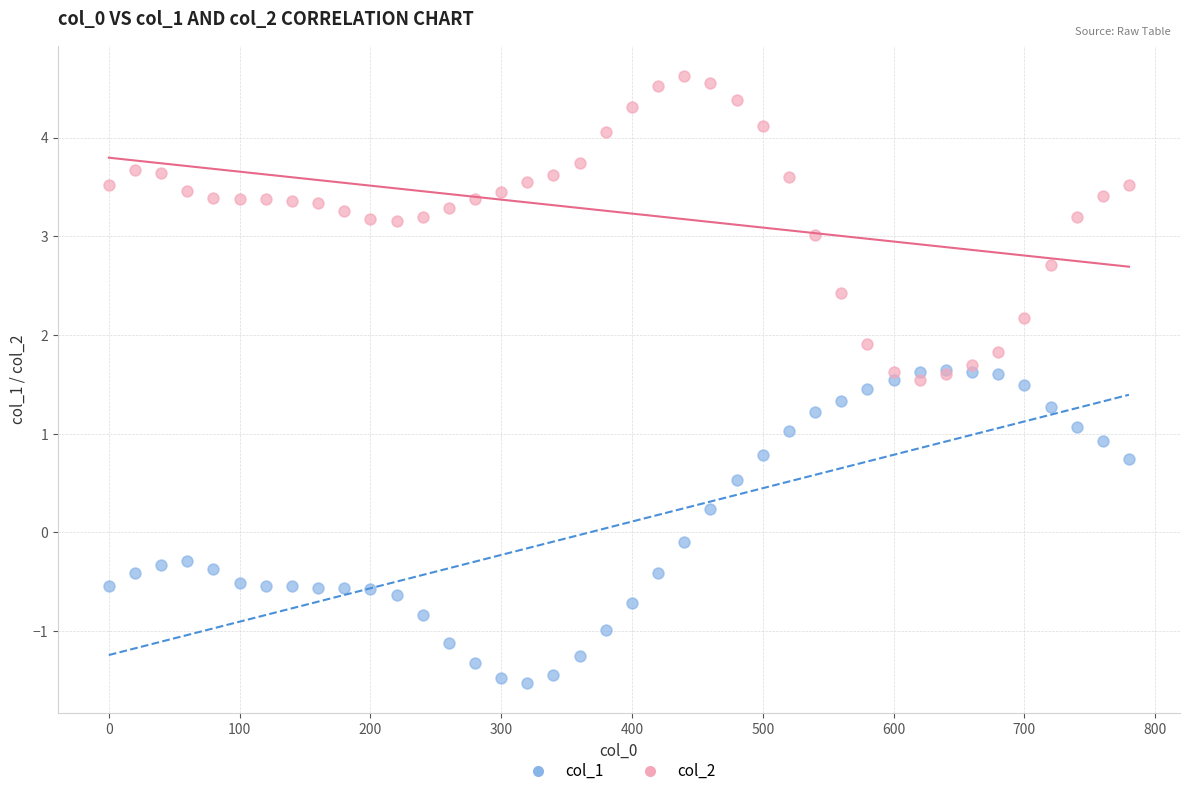

Which series contains the lowest Y value?

col_1